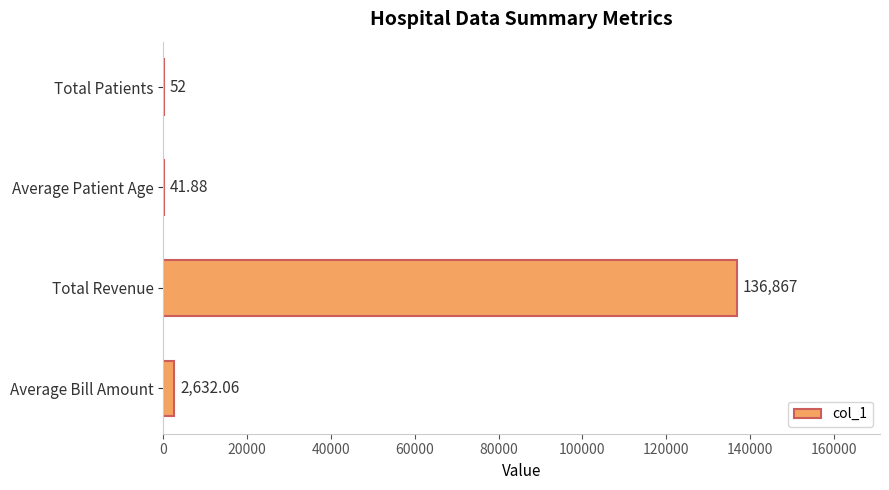

What is the ratio of the value at Total Revenue to the value at Total Patients?

2632.1